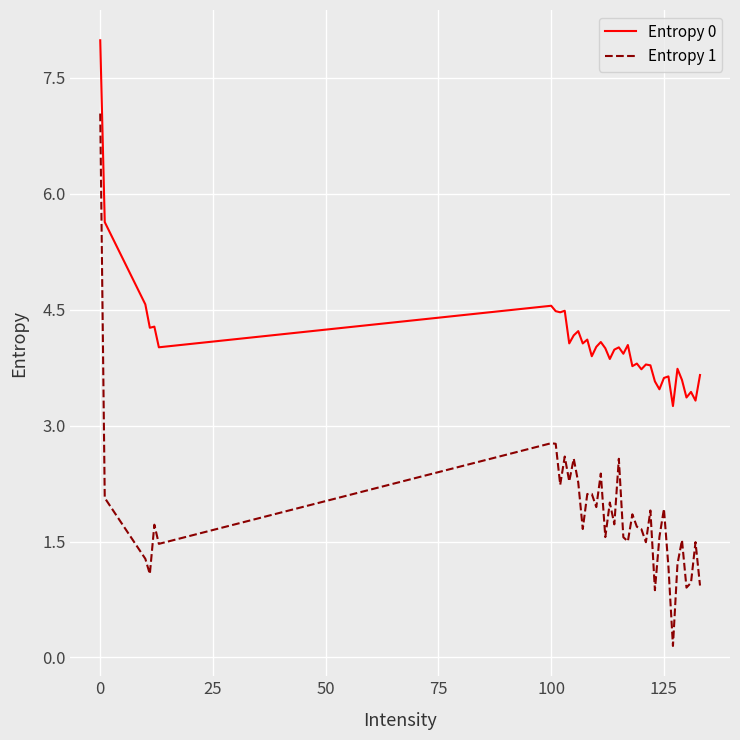

List the series in order of their overall mean, highest first.

Entropy 0, Entropy 1